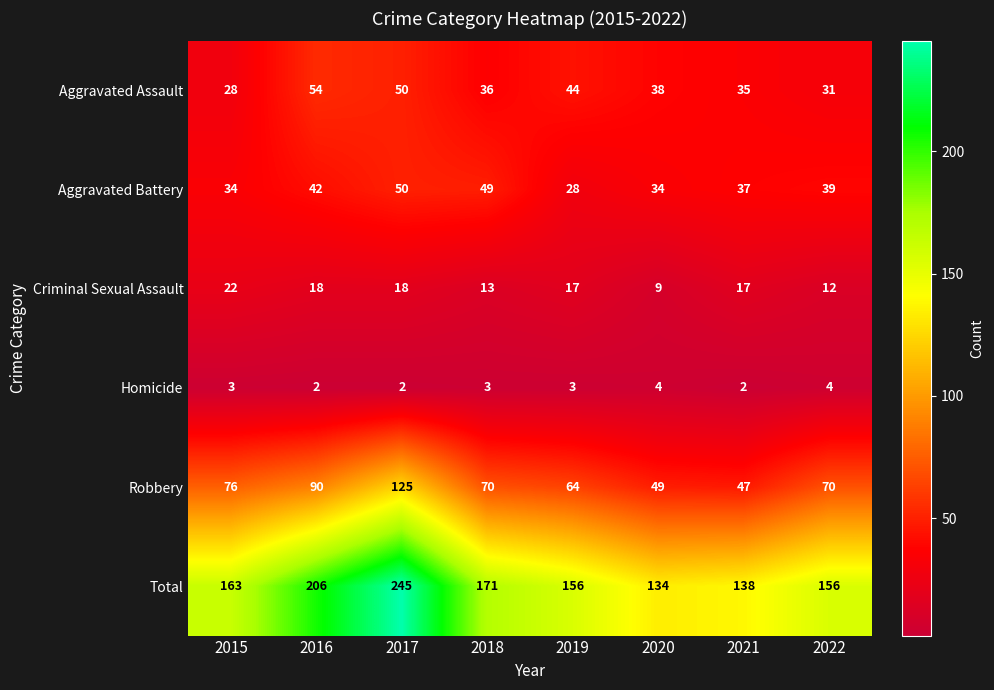

What is the maximum value for Robbery?

125